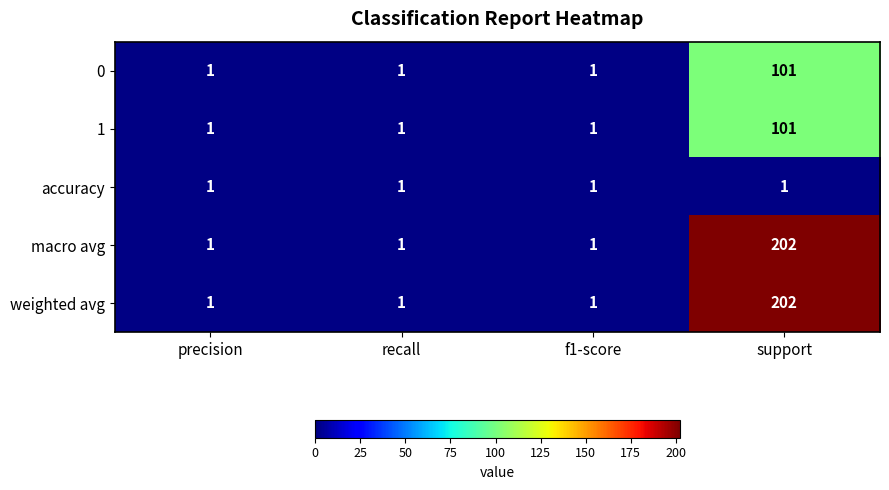

Reading left to right, list all the values displayed in this chart.

0: precision=1	recall=1	f1-score=1	support=101
1: precision=1	recall=1	f1-score=1	support=101
accuracy: precision=1	recall=1	f1-score=1	support=1
macro avg: precision=1	recall=1	f1-score=1	support=202
weighted avg: precision=1	recall=1	f1-score=1	support=202